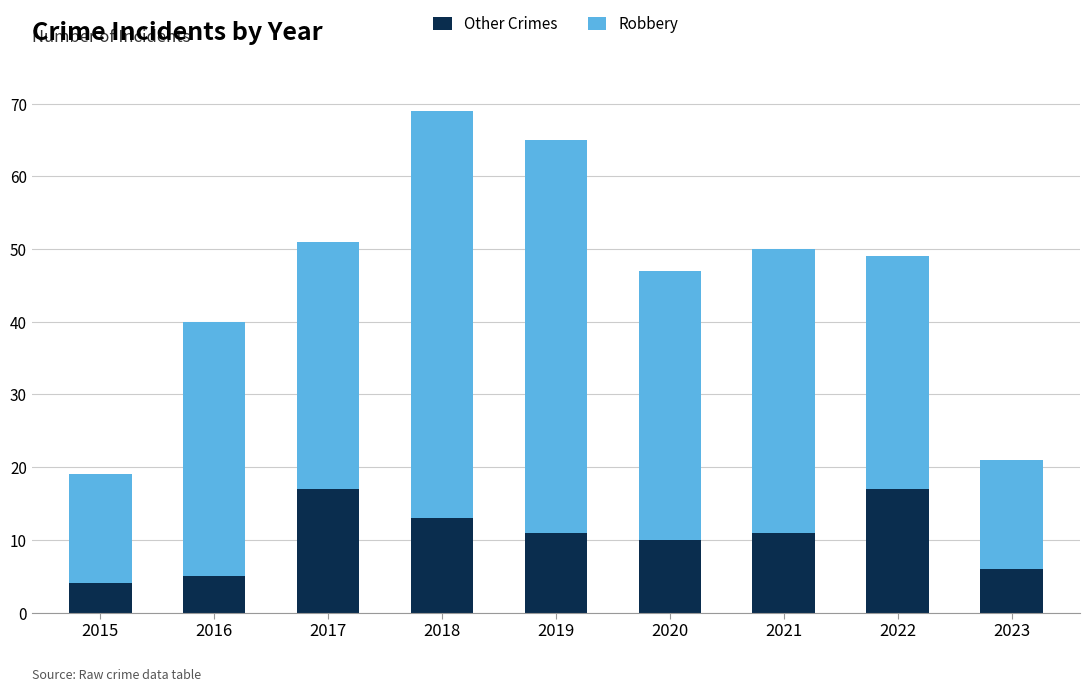

Reading left to right, transcribe the values for Other Crimes.

4	5	17	13	11	10	11	17	6